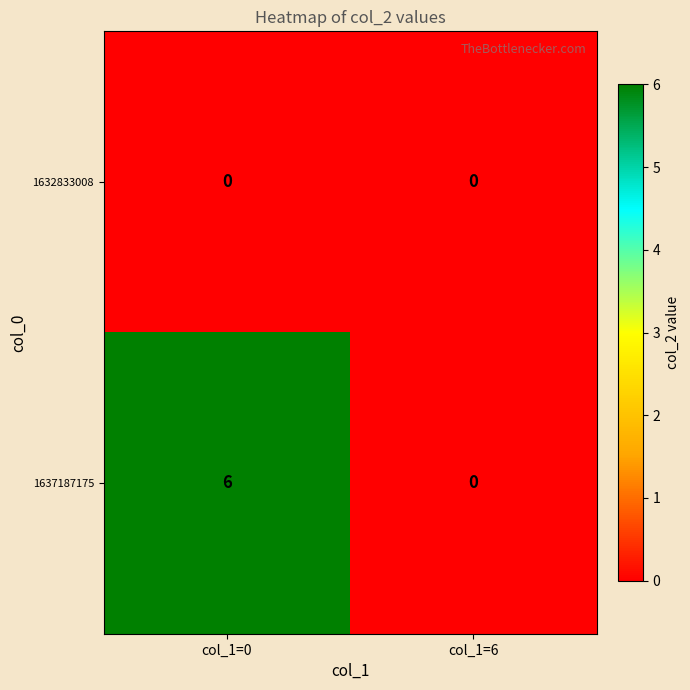

Which series changed the most between col_1=0 and col_1=6?

1637187175